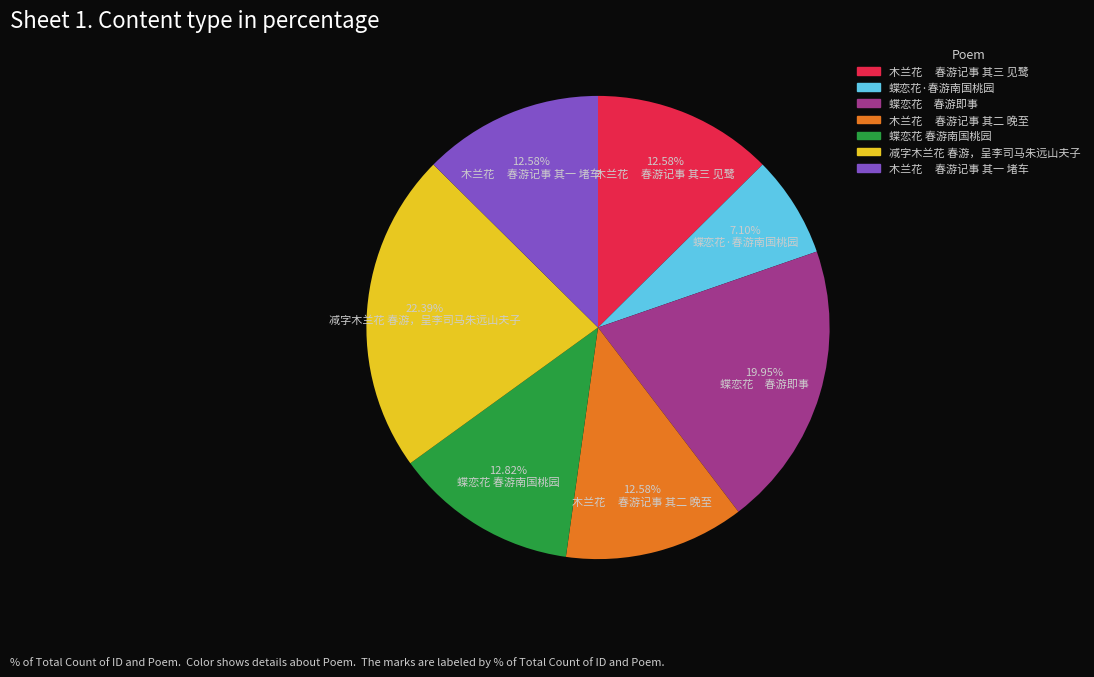

To the nearest percent, what is the average slice percentage?

14%